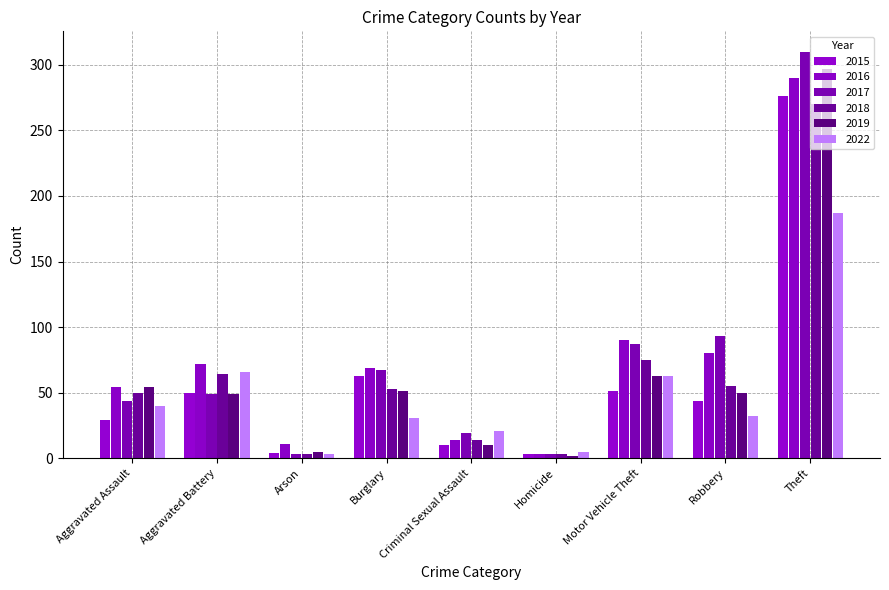

What is the average value of the 2018 series?

65